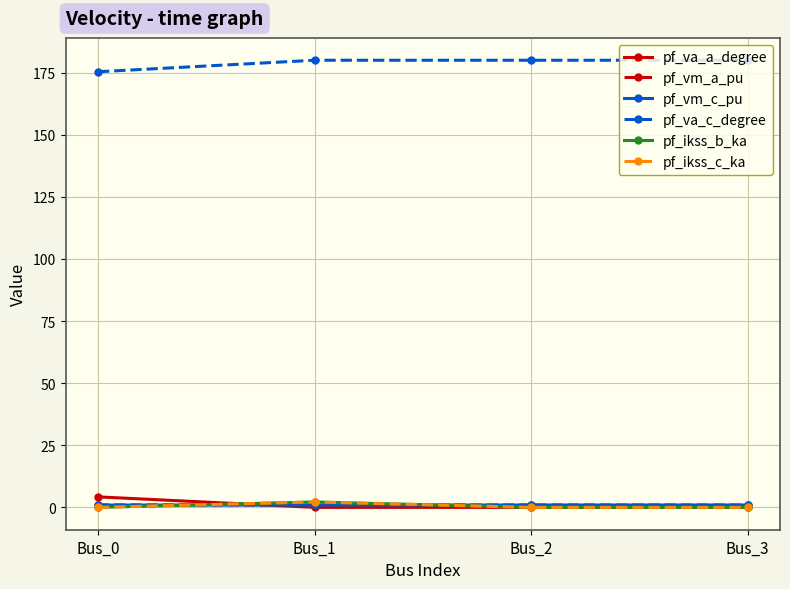

Is it true that pf_ikss_b_ka equals 0.9 at Bus_3?

False